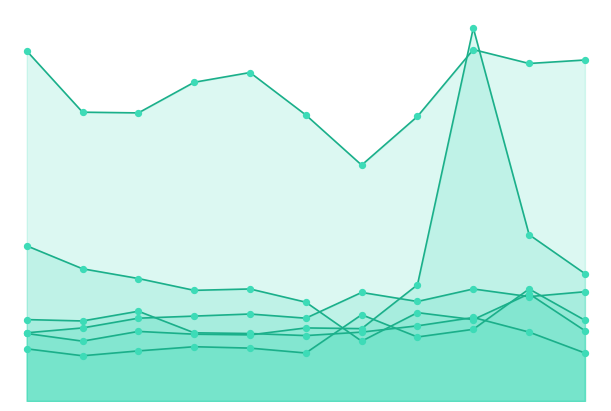

At how many categories does at least one series exceed 325?

11